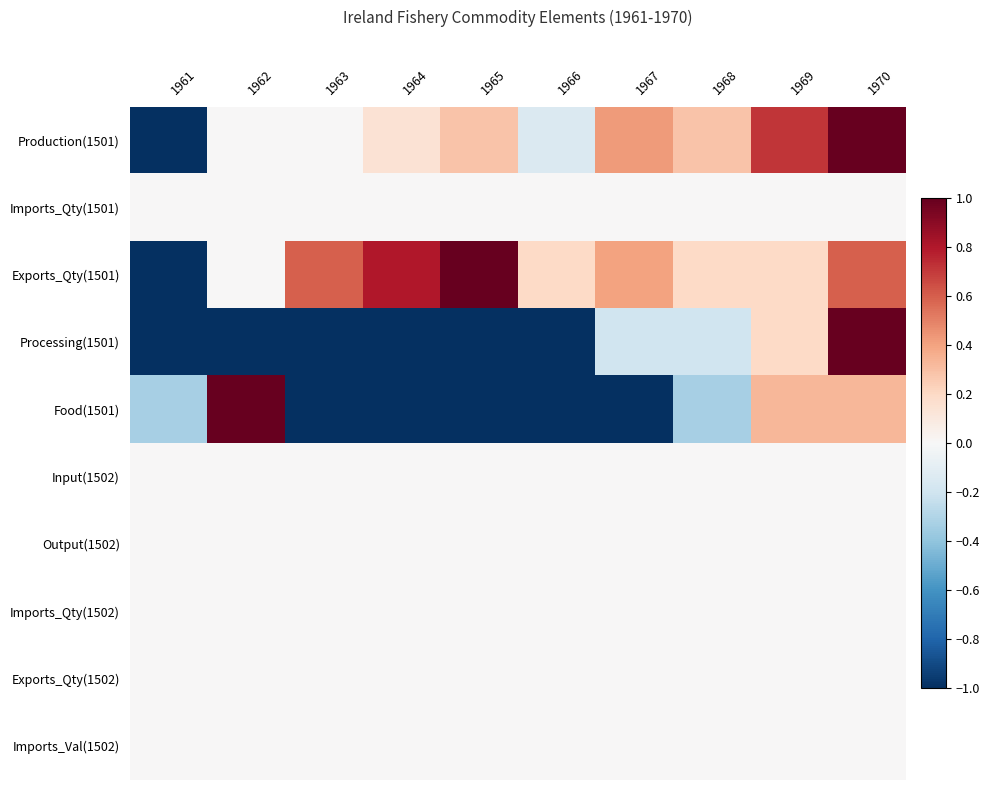

Which series has the largest range (max minus min)?

Production(1501)